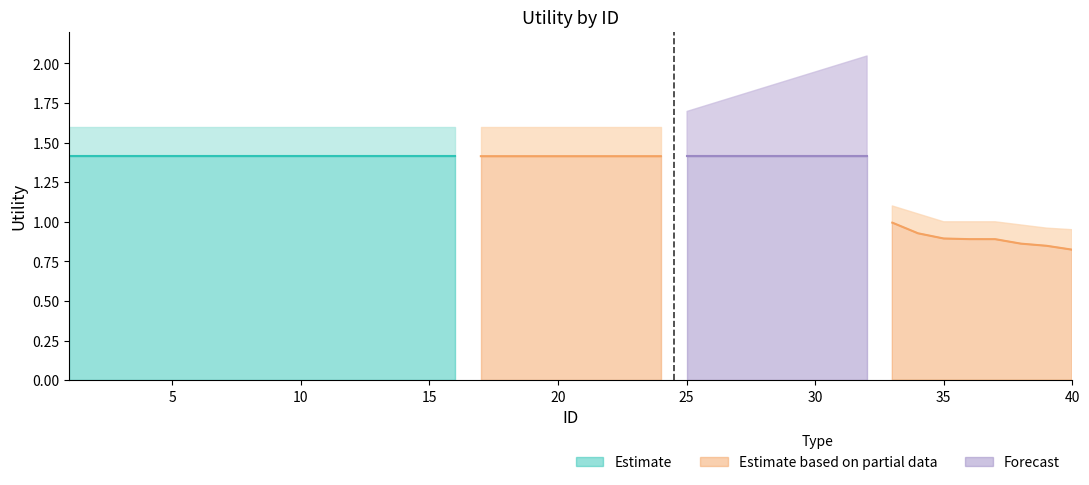

Count the number of data series in this chart.

3